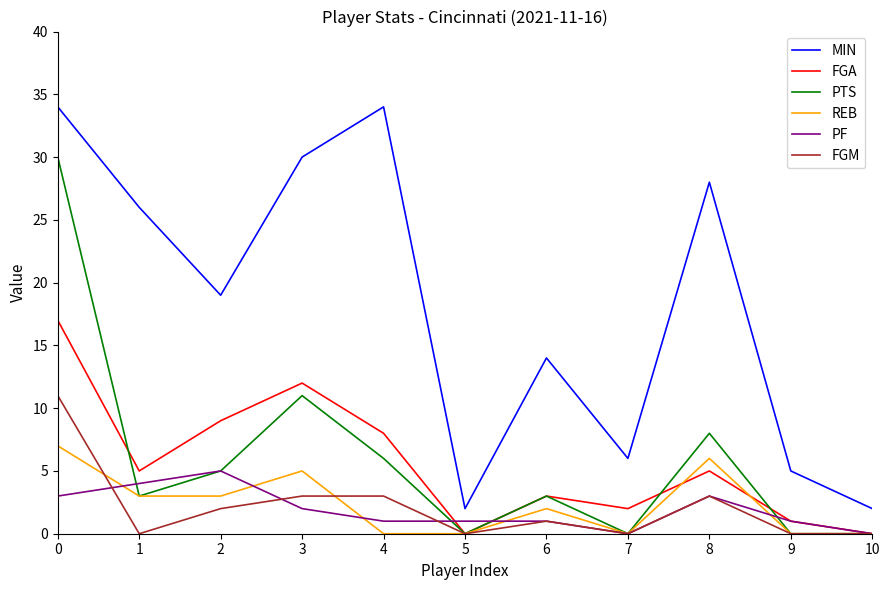

At which label does PF reach its peak?

2